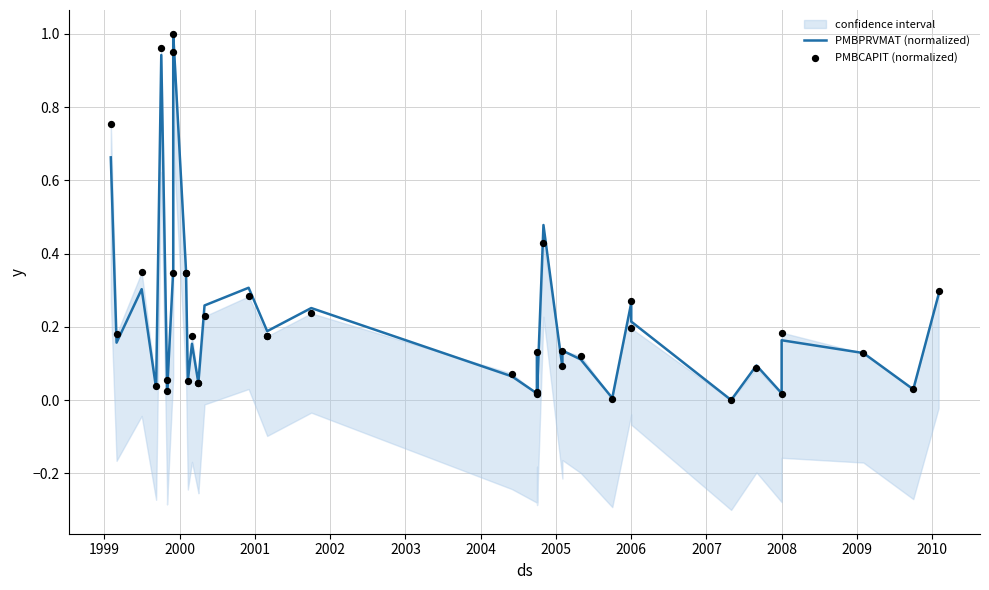

At how many categories does at least one series exceed 0?

39